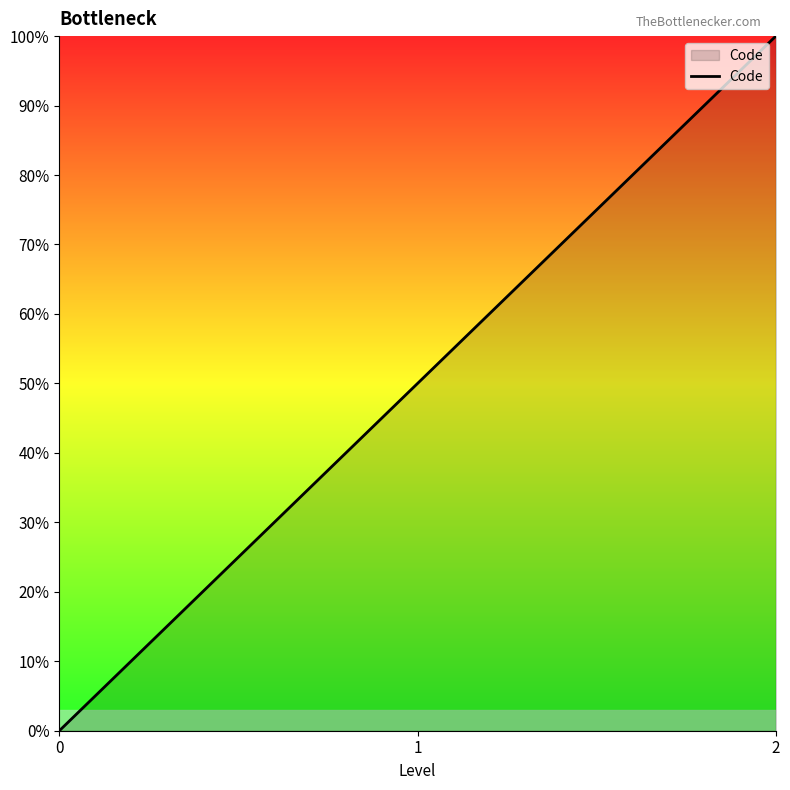

Count the values in the range 0 to 100.

3